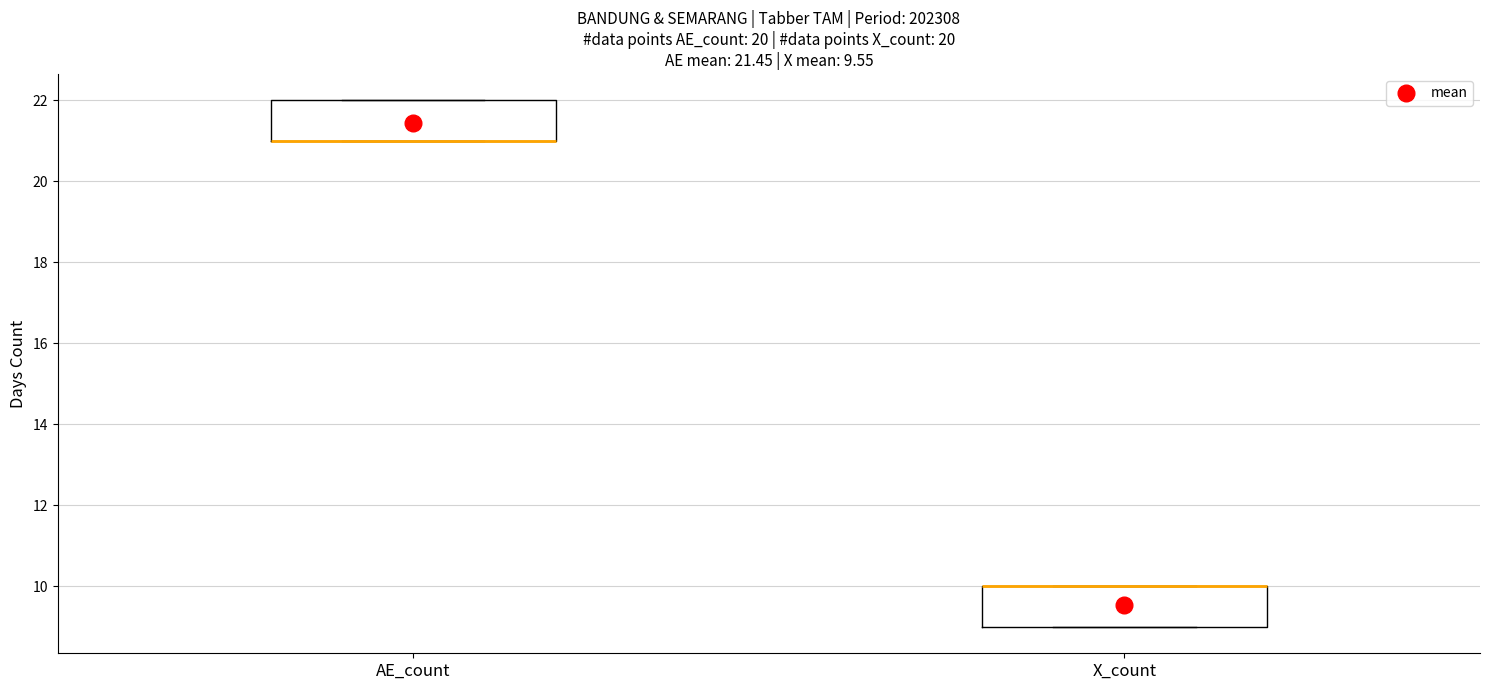

Where is the upper edge of the box for X_count on the y-axis? The values are not printed on the chart, so give them approximately, as read against the axis.

10